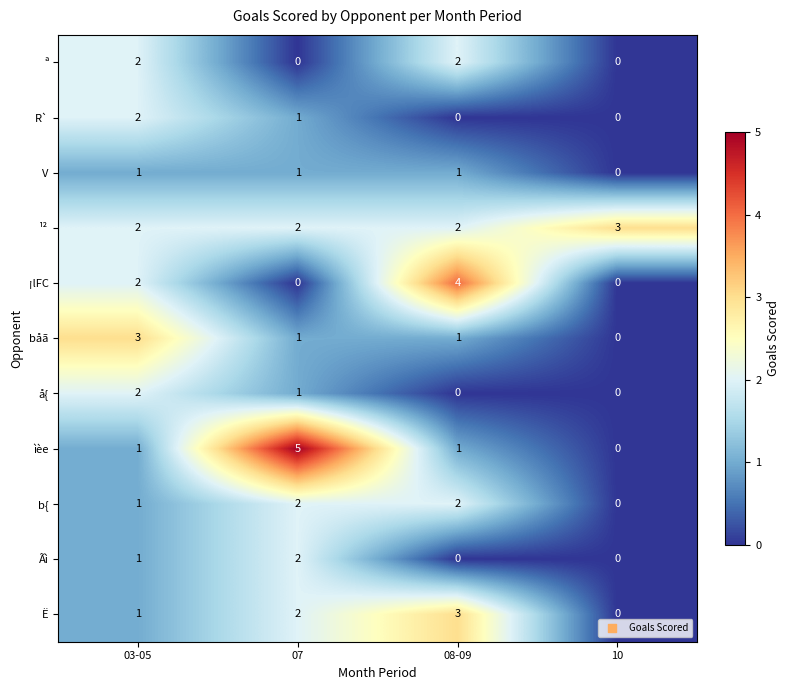

How many data points does each series have?

4